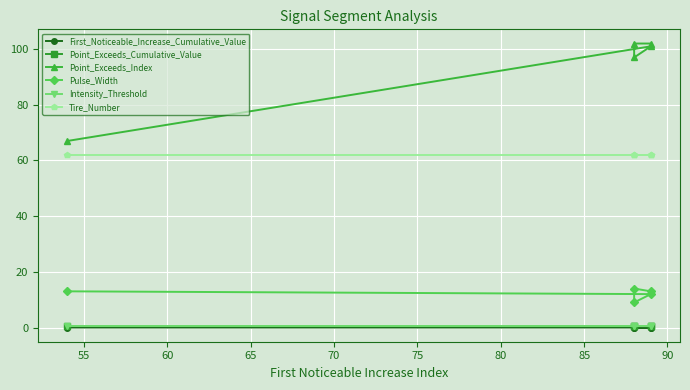

Reading left to right, list all the values displayed in this chart.

First_Noticeable_Increase_Cumulative_Value: 0.0	0.0	0.0	0.0	0.0
Point_Exceeds_Cumulative_Value: 0.6	0.5	0.5	0.5	0.5
Point_Exceeds_Index: 67.0	101.0	97.0	102.0	102.0
Pulse_Width: 13.0	12.0	9.0	14.0	13.0
Intensity_Threshold: 0.5	0.5	0.5	0.5	0.5
Tire_Number: 62.0	62.0	62.0	62.0	62.0